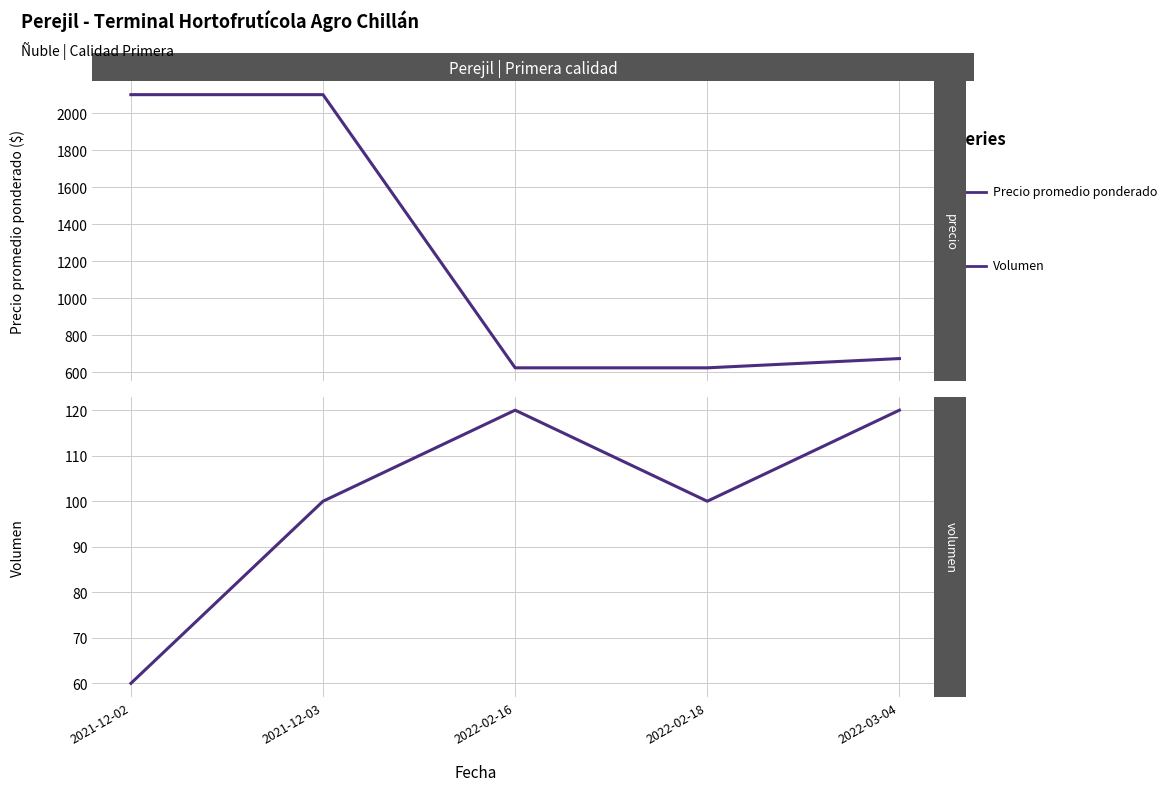

True or false: Volumen and Precio promedio ponderado cross at least once.

False